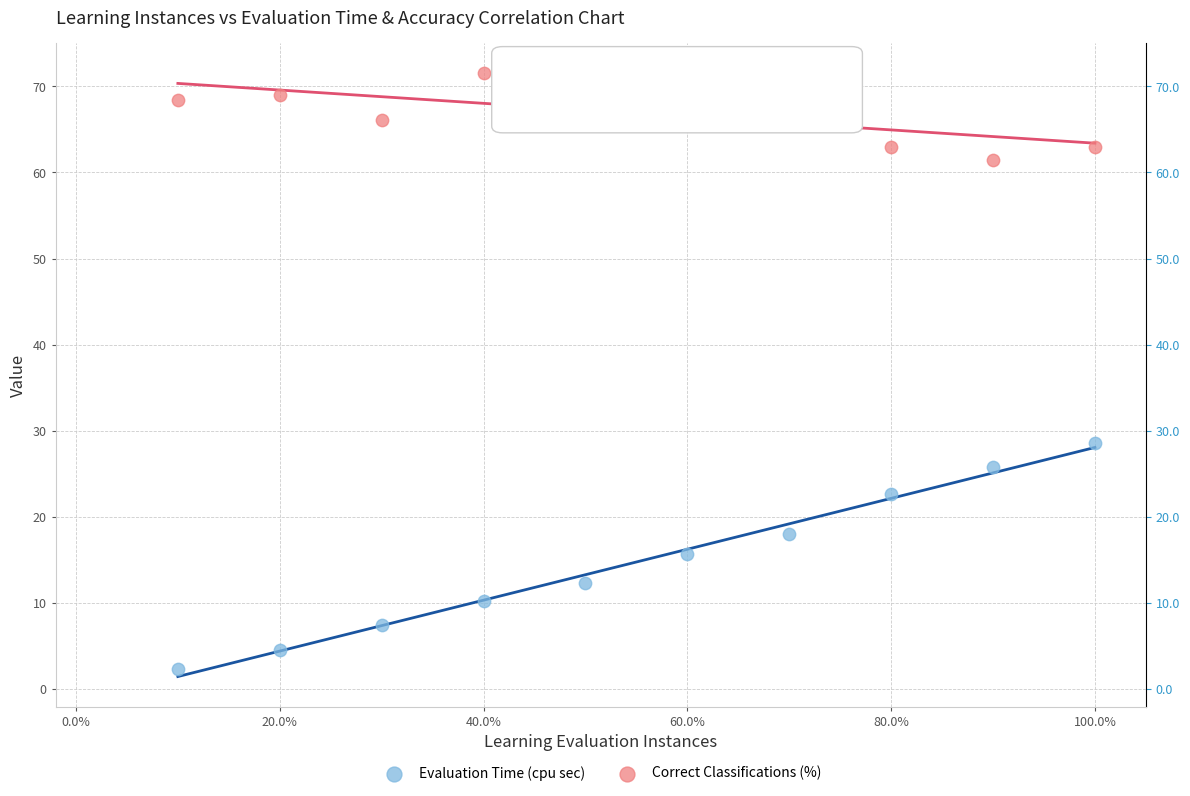

Across all series, what Y value is closest to 36?

28.6